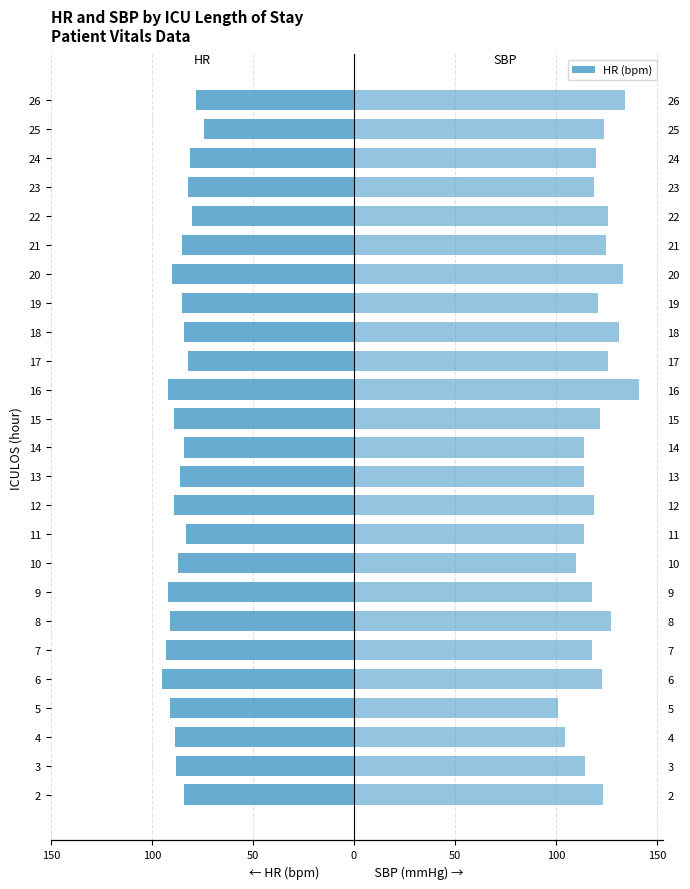

Reading right to left, extract all data points from this chart.

HR: -78.0	-74.0	-81.0	-82.0	-80.0	-85.0	-90.0	-85.0	-84.0	-82.0	-92.0	-89.0	-84.0	-86.0	-89.0	-83.0	-87.0	-92.0	-91.0	-93.0	-95.0	-91.0	-88.5	-88.0	-84.0
SBP: 134.0	124.0	120.0	119.0	126.0	125.0	133.0	121.0	131.0	126.0	141.0	122.0	114.0	114.0	119.0	114.0	110.0	118.0	127.0	118.0	123.0	101.0	104.5	114.5	123.5